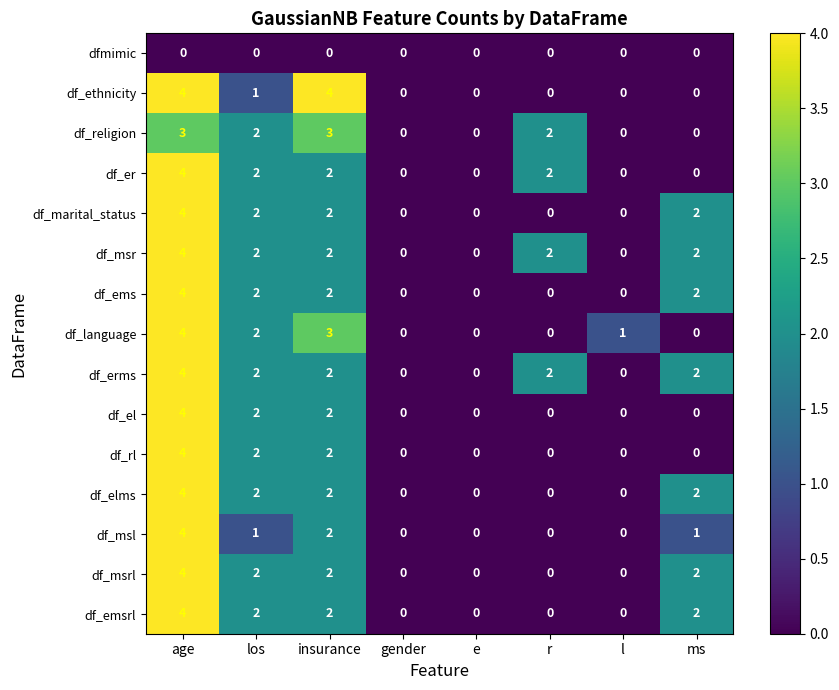

True or false: df_marital_status has a value of 4 at age.

True